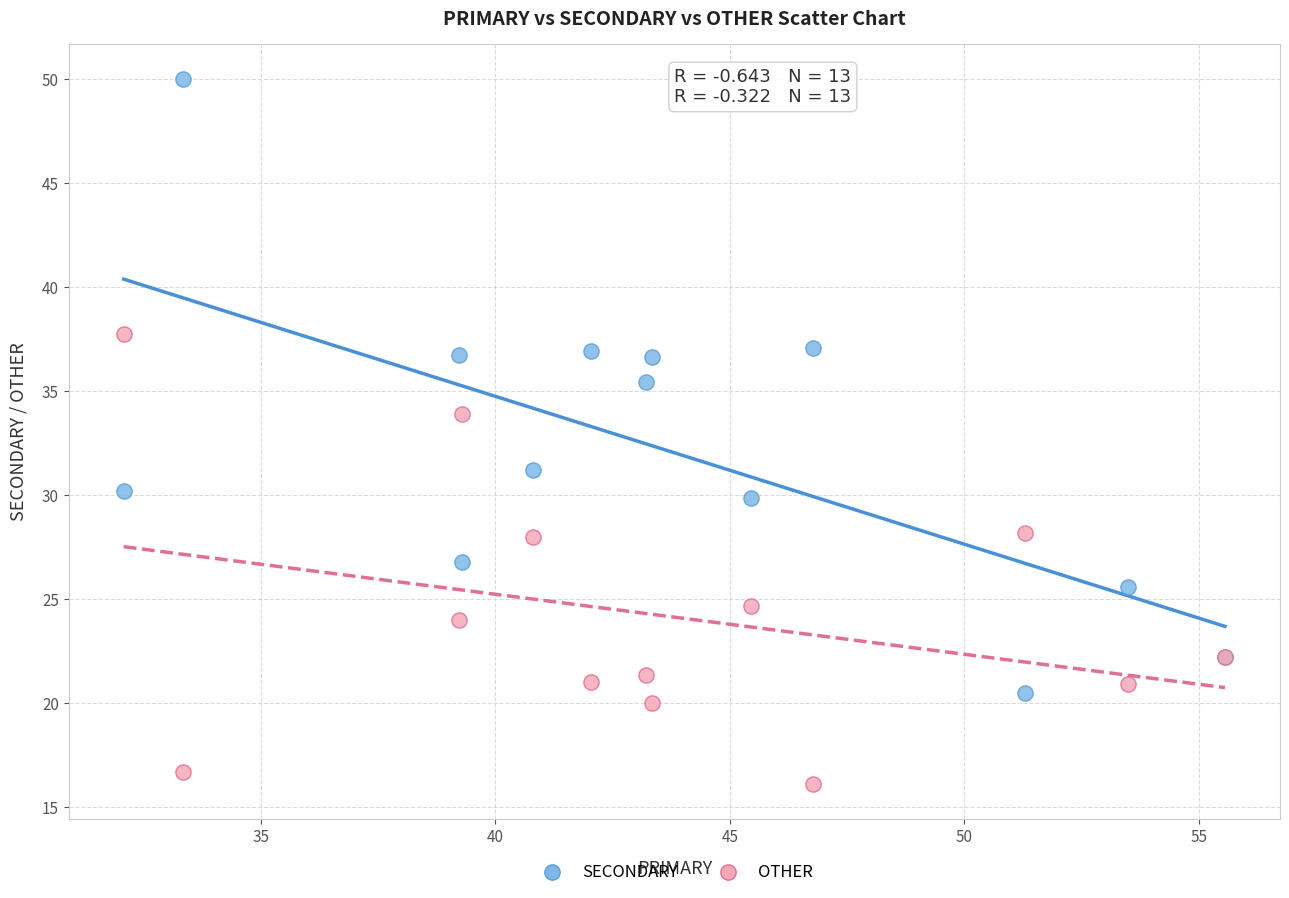

In the SECONDARY series, what Y value is closest to 35?

35.4